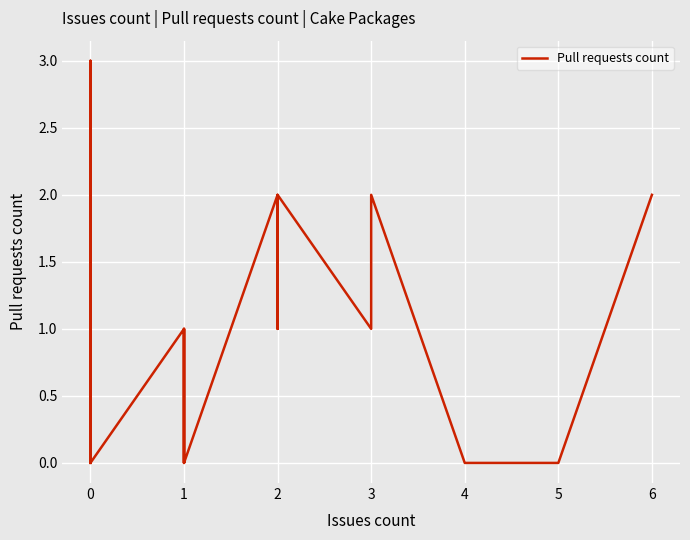

Count the values in the range 0 to 1.

33